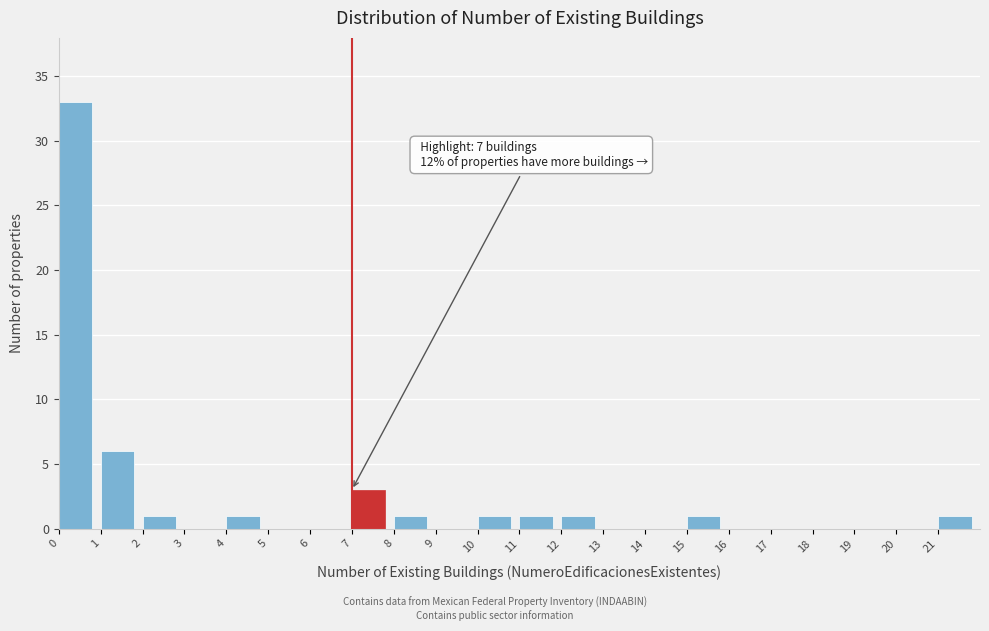

Which range on the x-axis has the tallest bar?

0 to 1